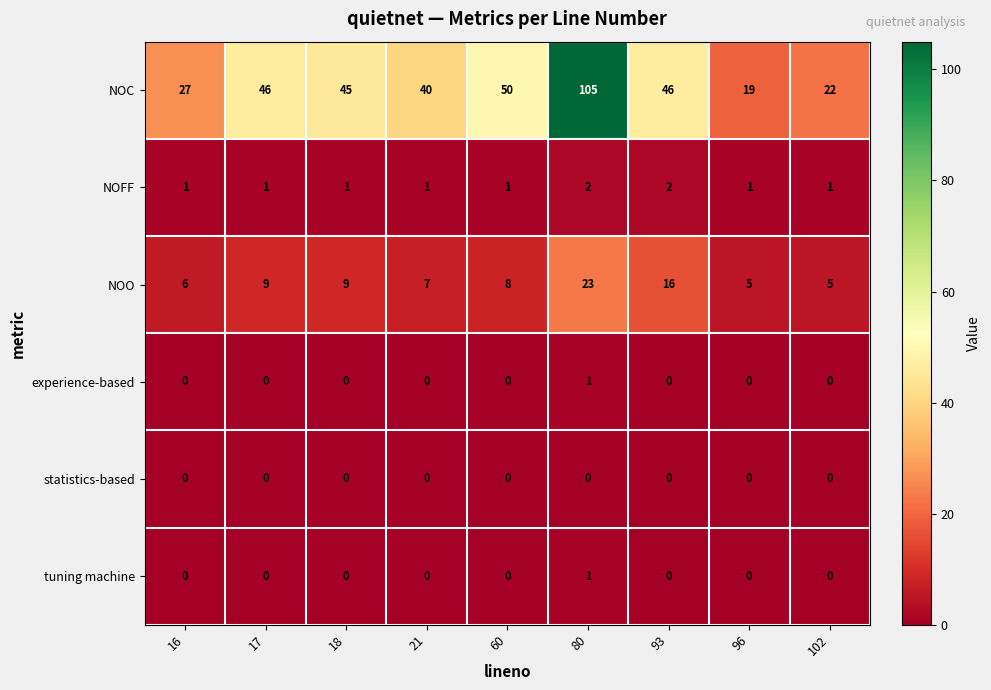

Which category has the highest value across all series?

80